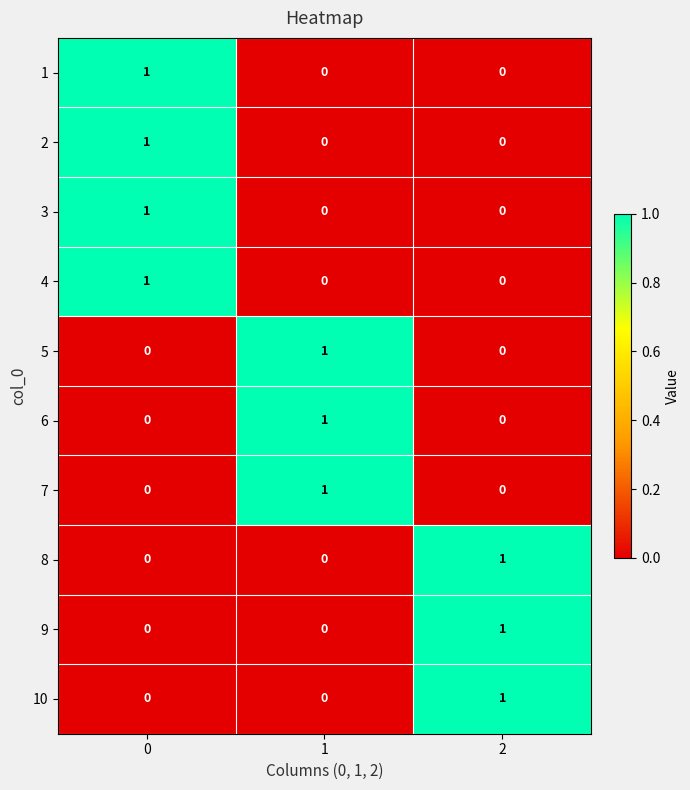

The 2 series shows -1 at 2. True or false?

False